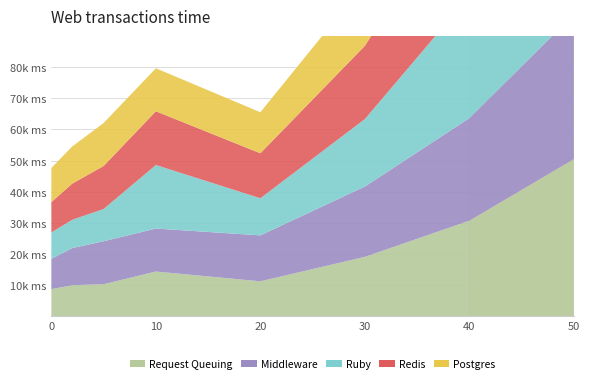

Reading right to left, what are all the values shown in this chart?

Request Queuing: 50=50.5	40=30.7	30=19.1	20=11.3	10=14.4	5=10.3	2=10.0	0=8.8
Middleware: 50=46.4	40=32.9	30=22.6	20=14.7	10=13.8	5=13.8	2=11.9	0=9.7
Ruby: 50=58.0	40=39.2	30=21.6	20=11.9	10=20.4	5=10.3	2=9.1	0=8.5
Redis: 50=53.0	40=36.4	30=23.5	20=14.4	10=17.2	5=13.8	2=11.6	0=9.7
Postgres: 50=48.0	40=33.2	30=20.1	20=13.2	10=13.8	5=13.8	2=11.9	0=11.0